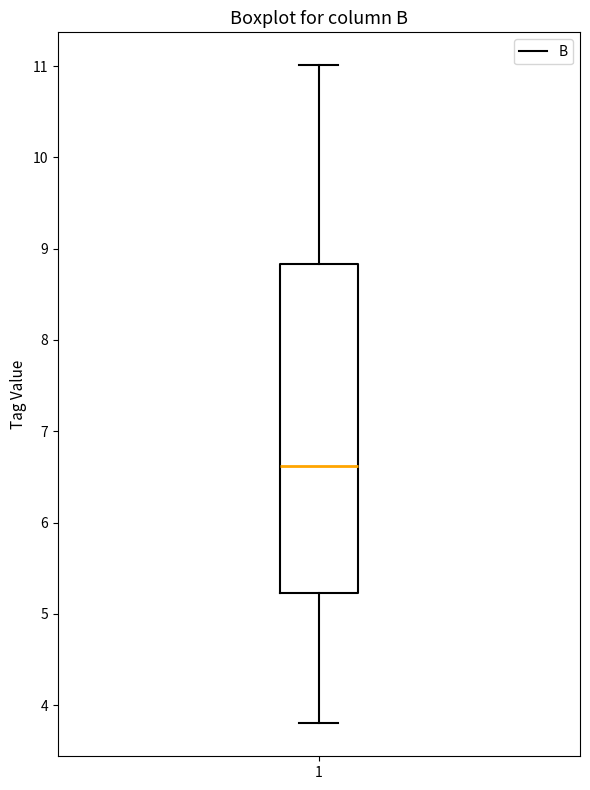

Where does the upper whisker of the box at x = 1 end on the y-axis? The values are not printed on the chart, so give them approximately, as read against the axis.

11.0